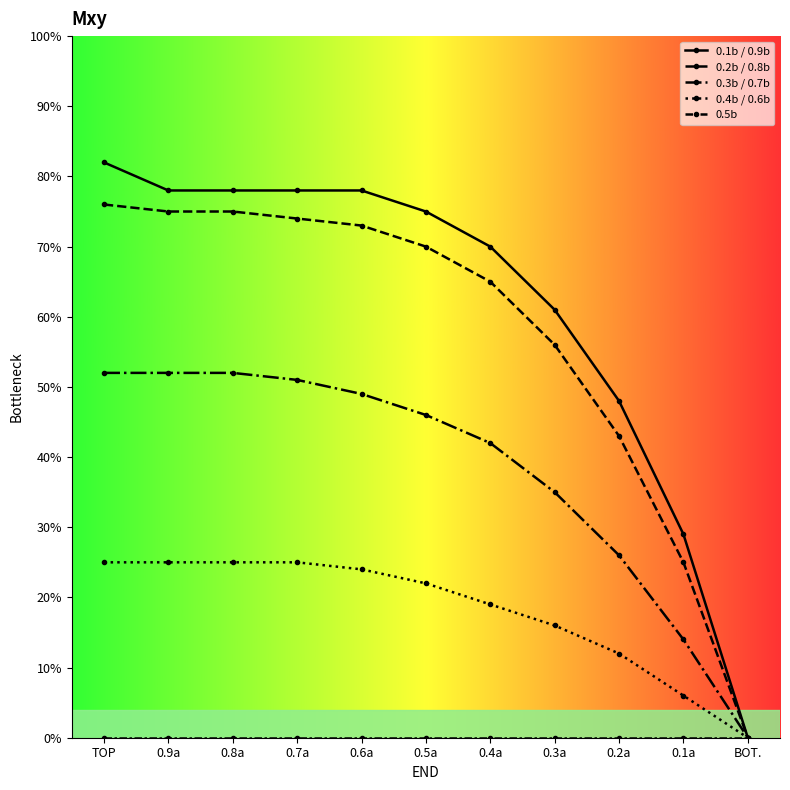

What is the maximum value for 0.4b / 0.6b?

25